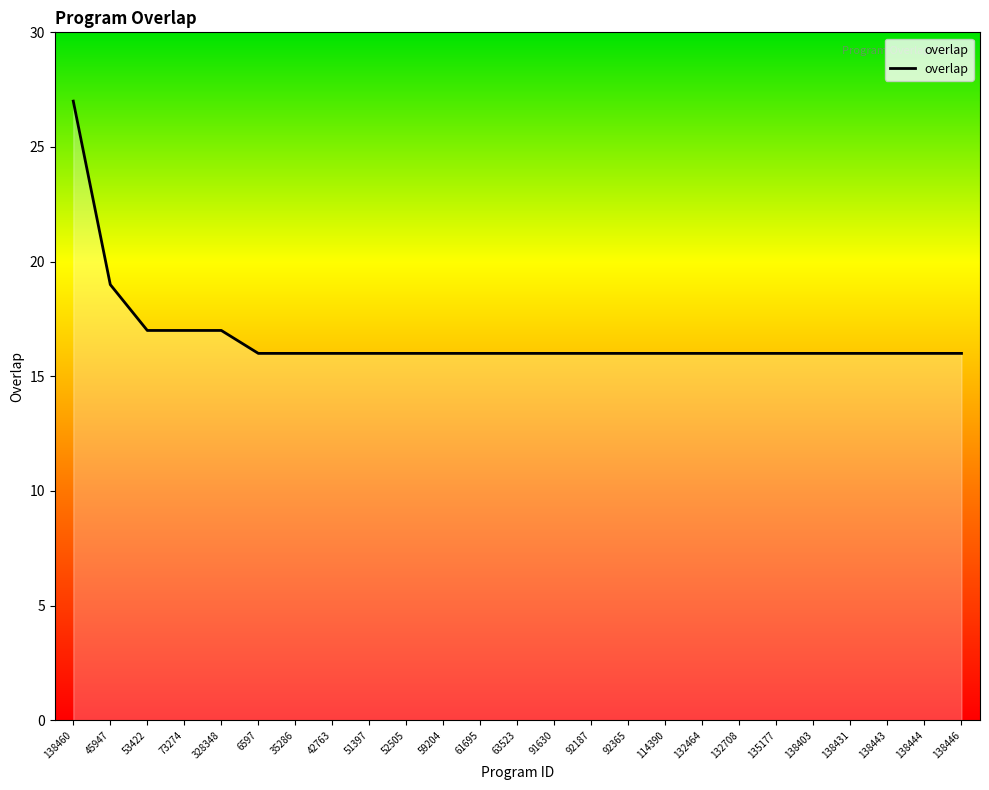

What value does the data have at 6597?

16